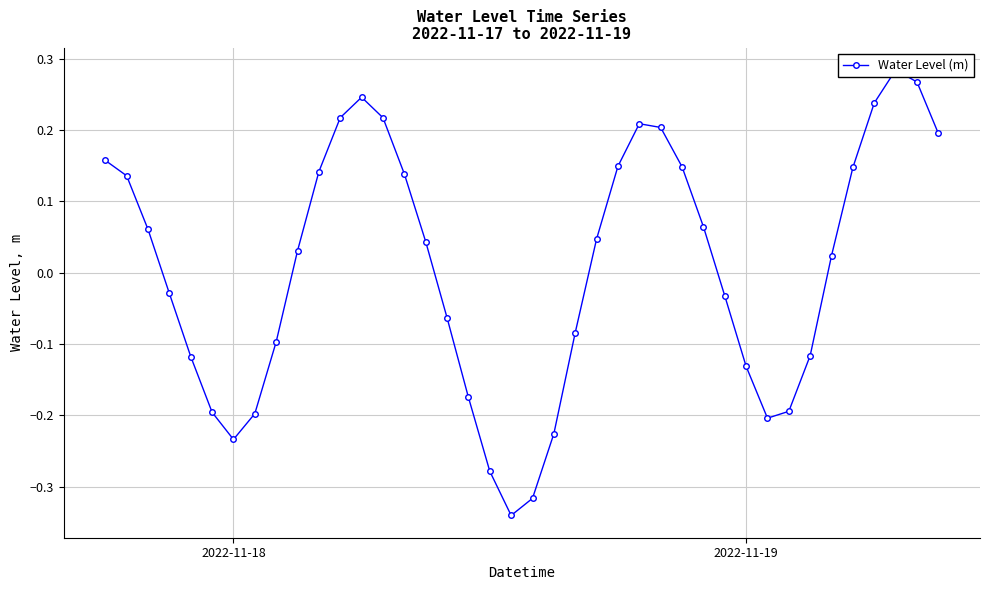

What is the value of the 31st point from the left?

-0.1